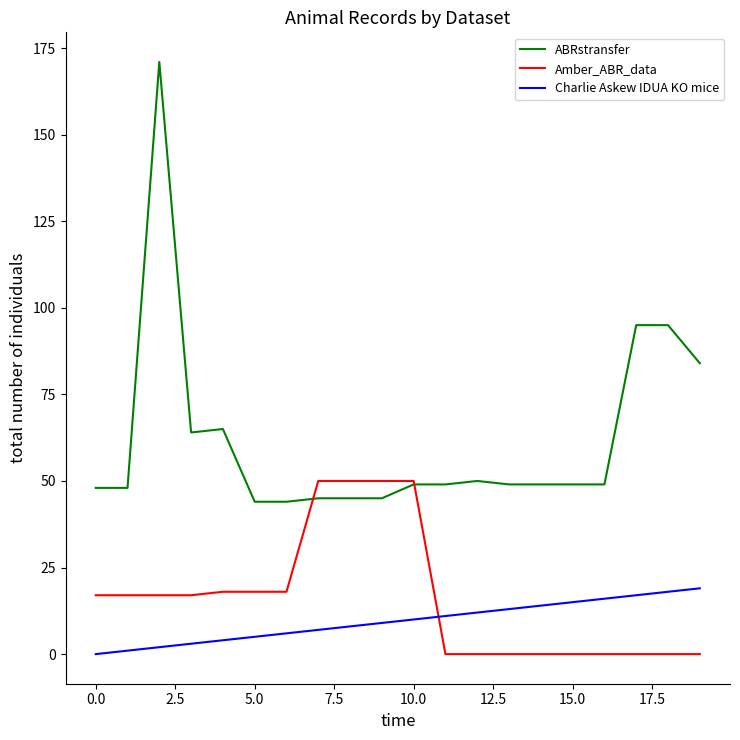

Reading left to right, list all the values displayed in this chart.

ABRstransfer: 48	48	171	64	65	44	44	45	45	45	49	49	50	49	49	49	49	95	95	84
Amber_ABR_data: 17	17	17	17	18	18	18	50	50	50	50	0	0	0	0	0	0	0	0	0
Charlie Askew IDUA KO mice: 0	1	2	3	4	5	6	7	8	9	10	11	12	13	14	15	16	17	18	19